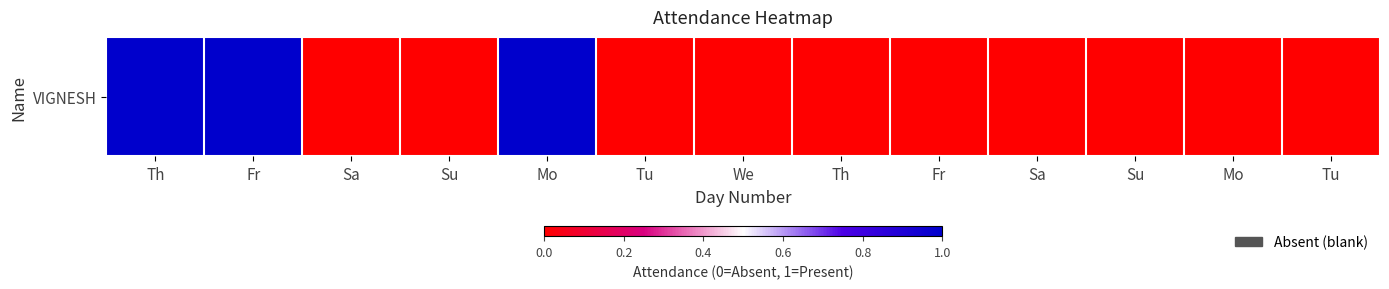

True or false: the data shows 0 at Sa.

True